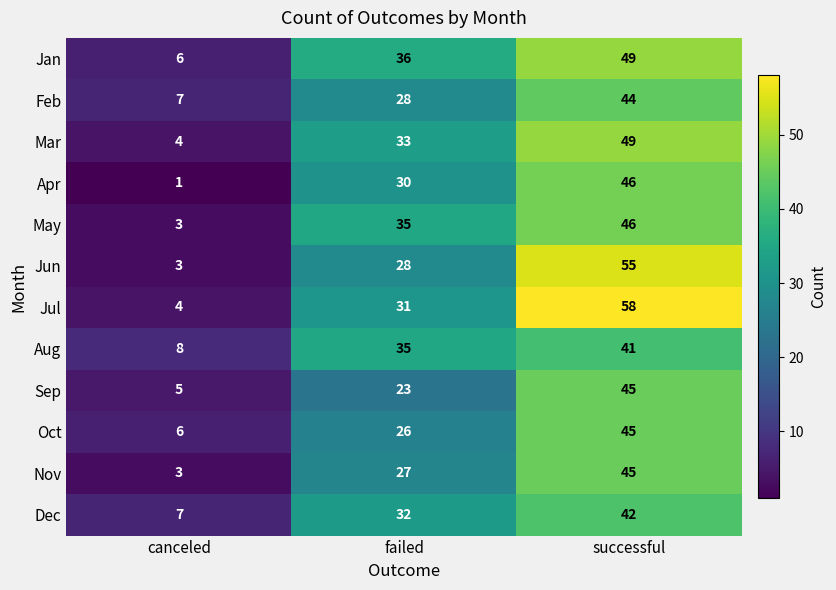

Which series has the largest total across all categories?

Jul